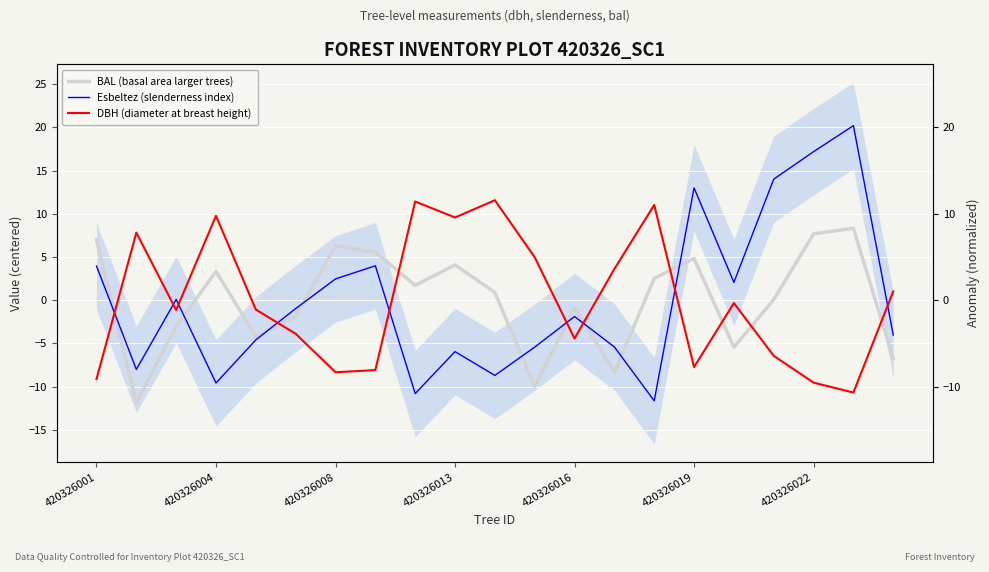

What is the total value across all series at 420326001?

1.8